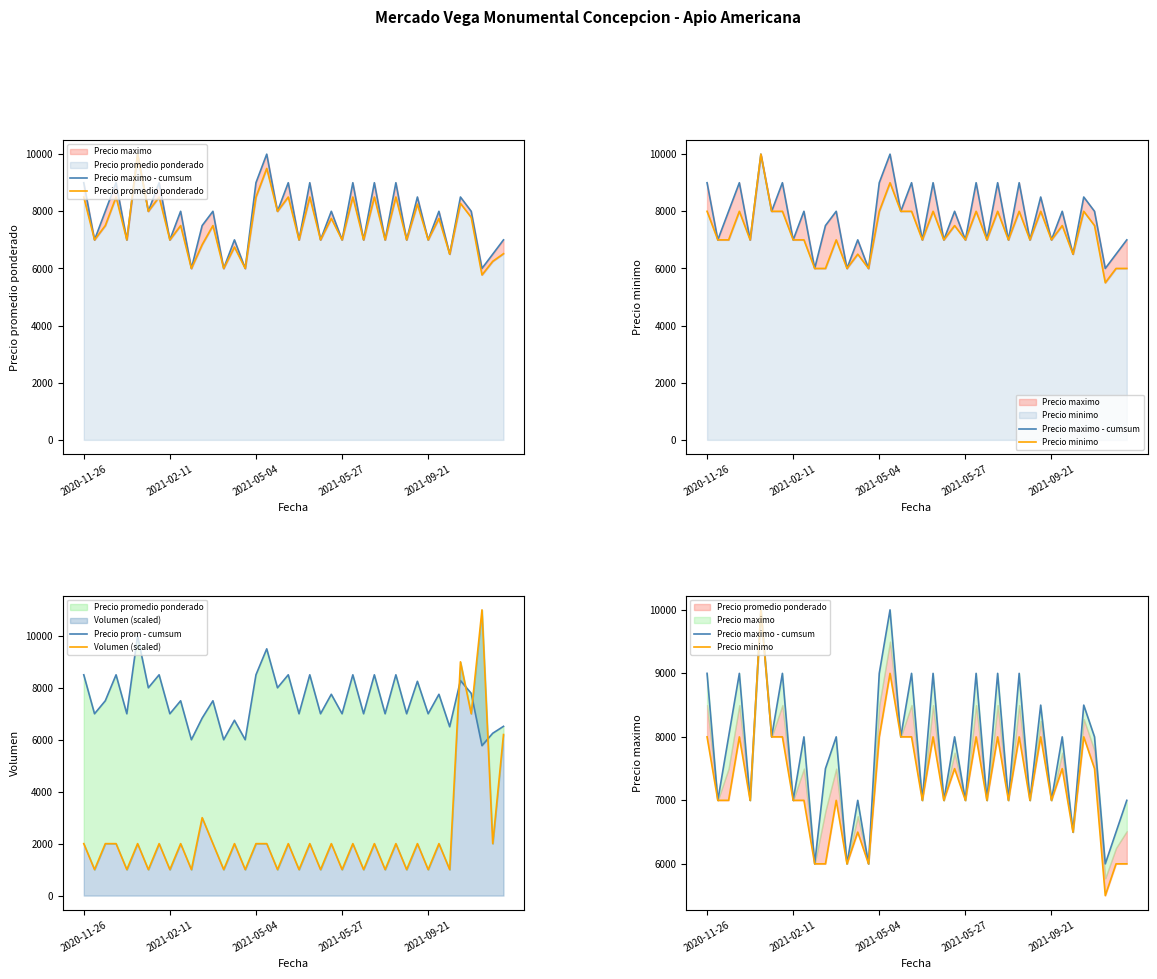

The value of Precio promedio ponderado at 26 is 7000. True or false?

True